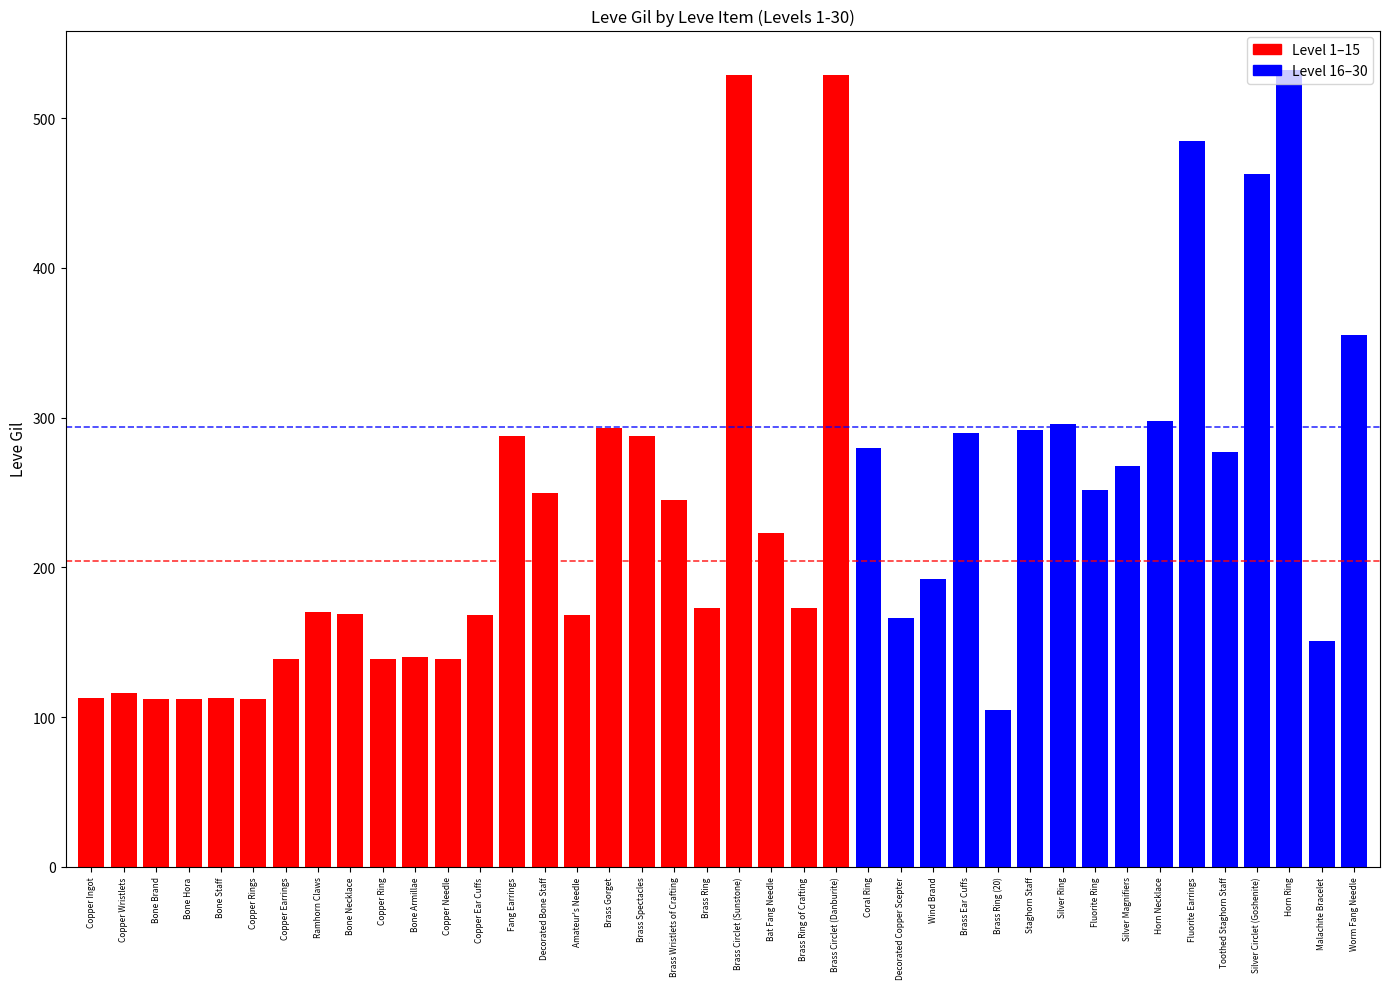

What is the minimum value shown in the chart?

105